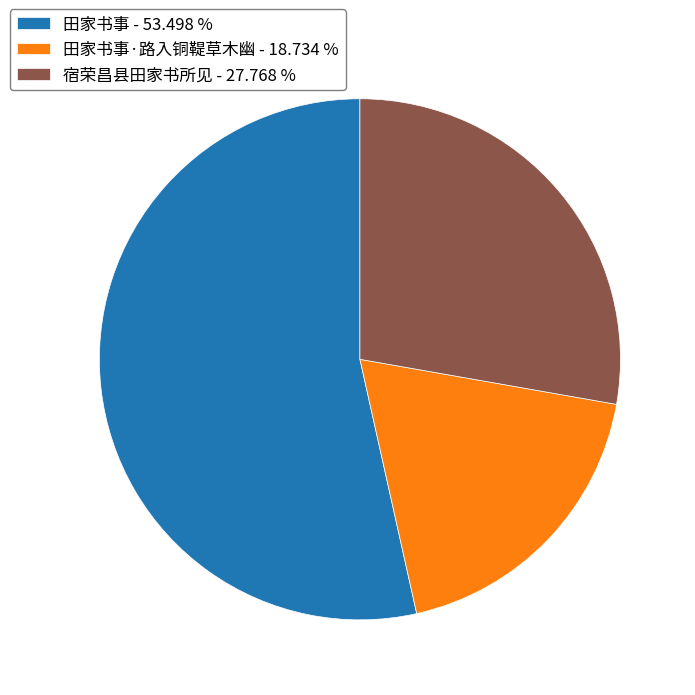

What is the ratio of the value at 田家书事·路入铜鞮草木幽 - 18.734 % to the value at 宿荣昌县田家书所见 - 27.768 %?

0.7